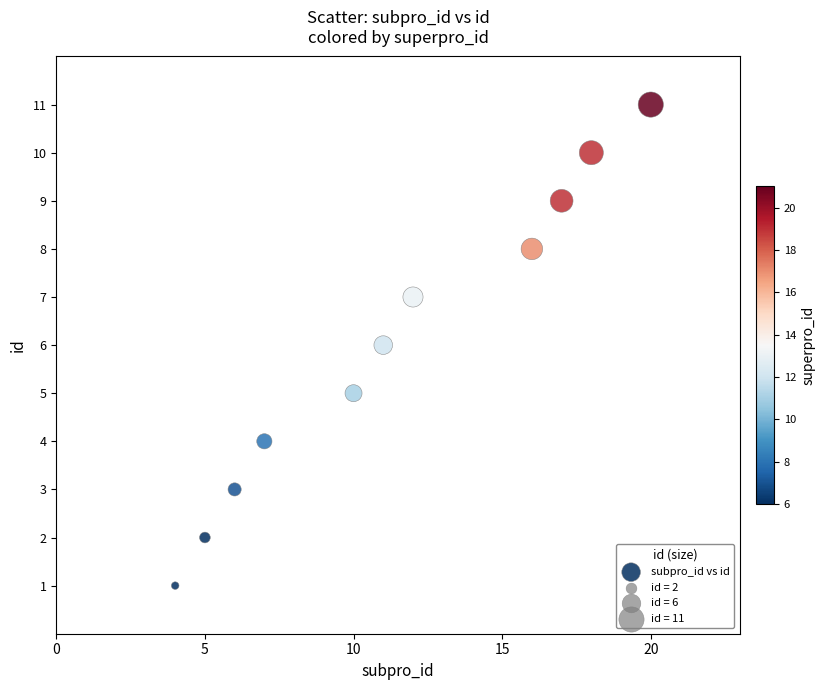

What is the average Y value?

6